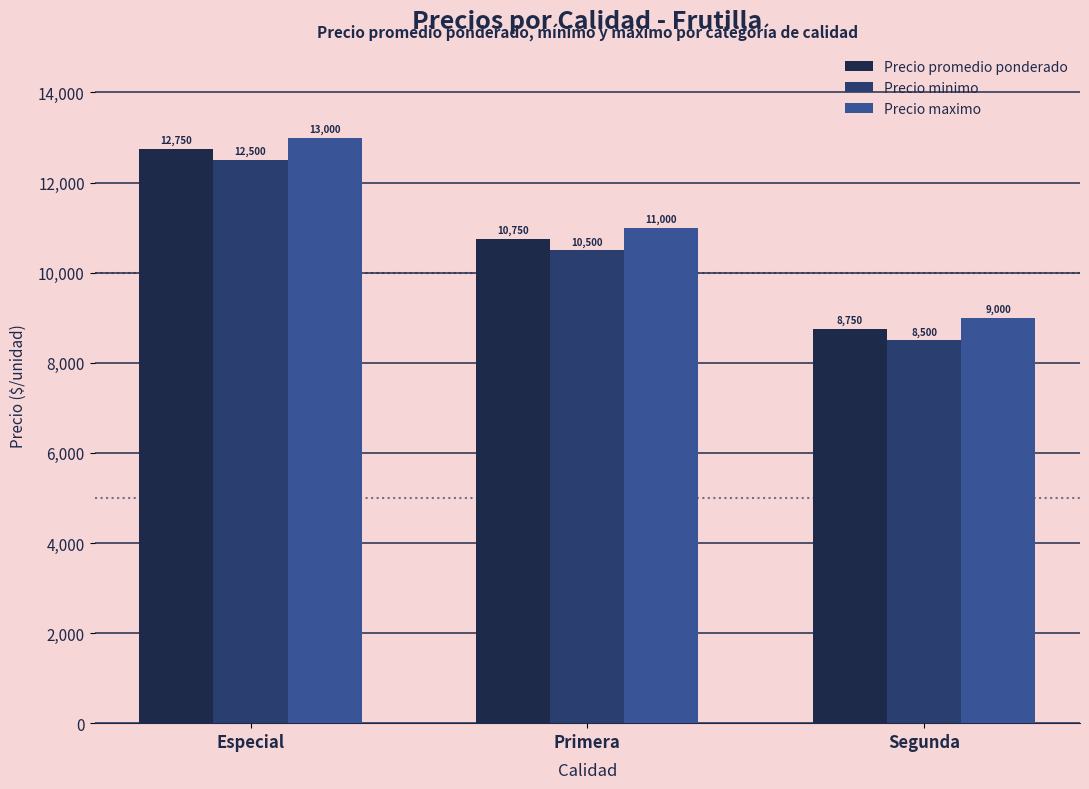

What is the average value of the Precio promedio ponderado series?

10750